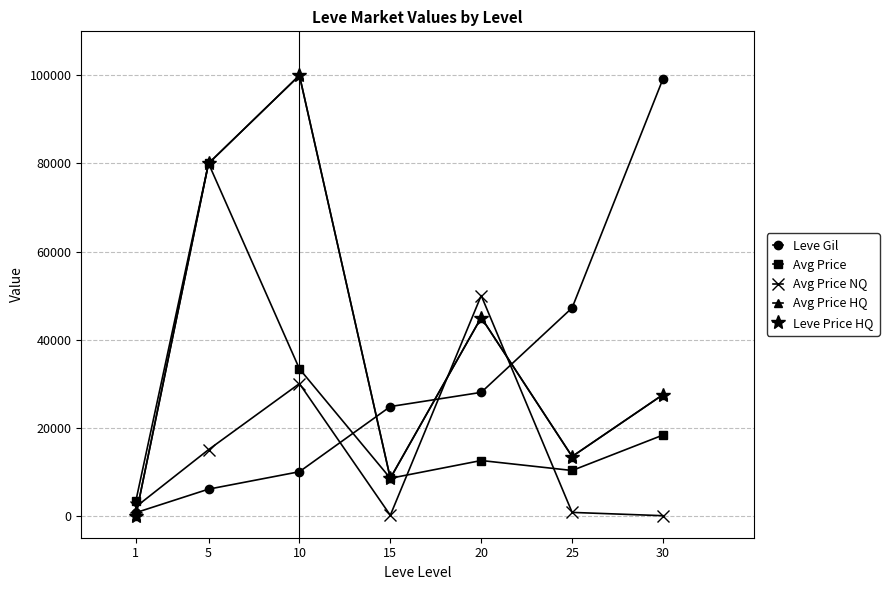

What is the difference between the highest and lowest values at 20?

37466